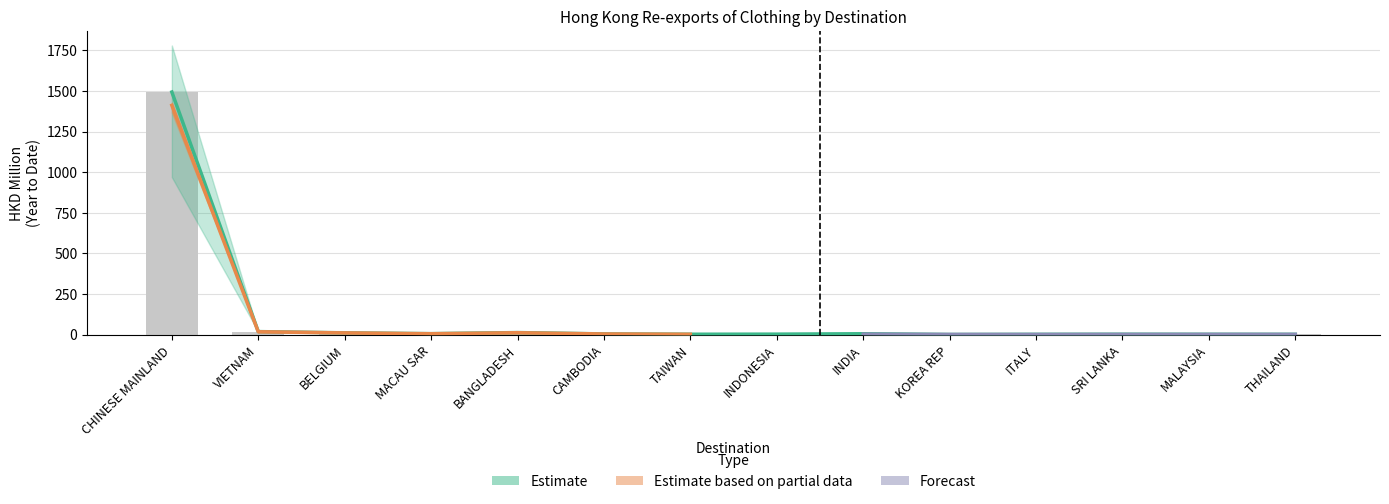

The value of 201812 at INDONESIA is 0.8. True or false?

False